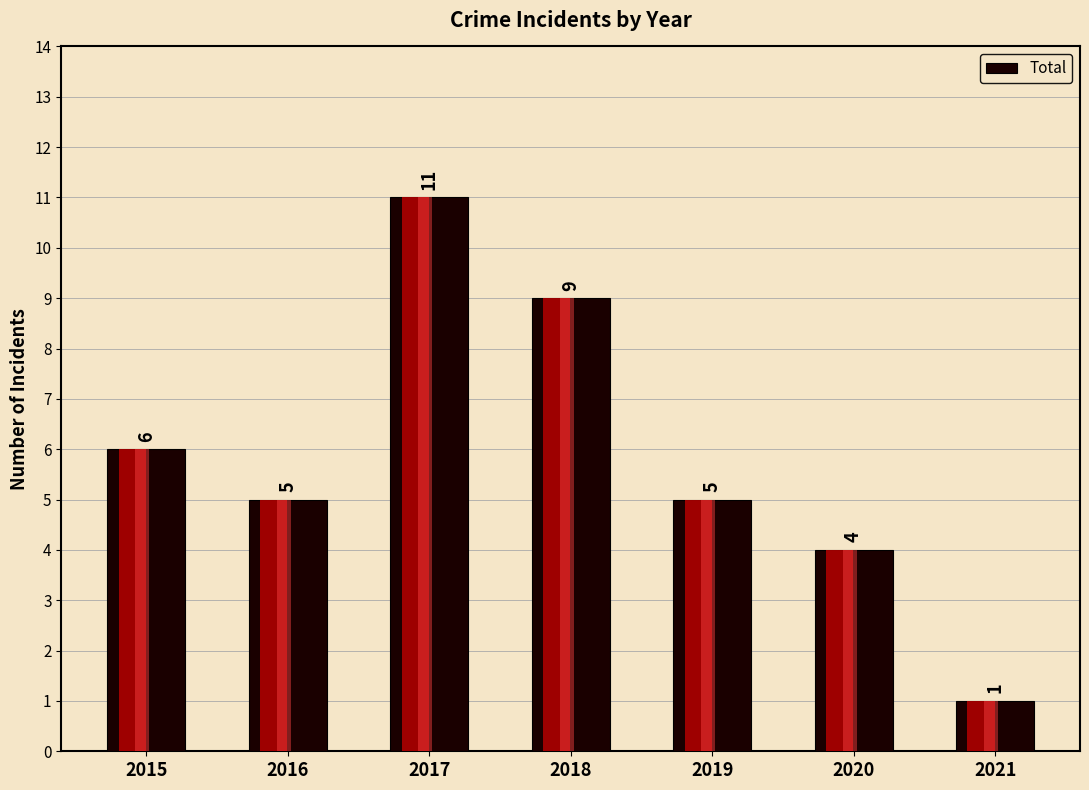

Reading left to right, extract all data points from this chart.

6	5	11	9	5	4	1